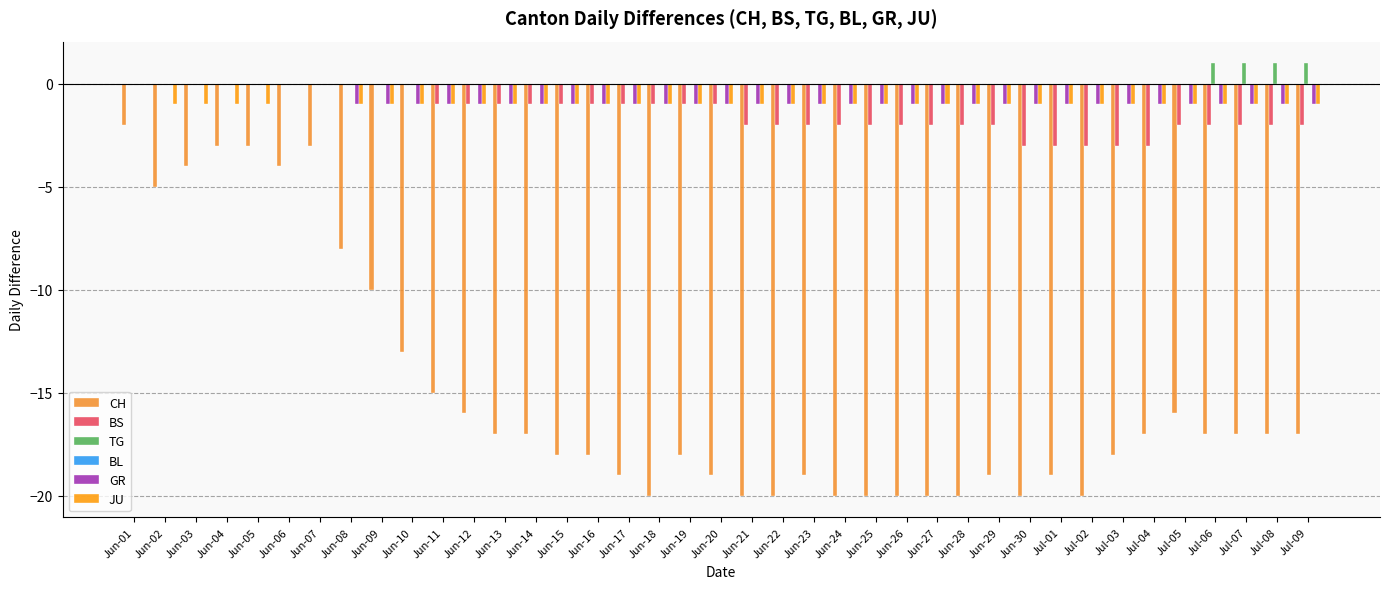

What is the sum of all TG values?

4